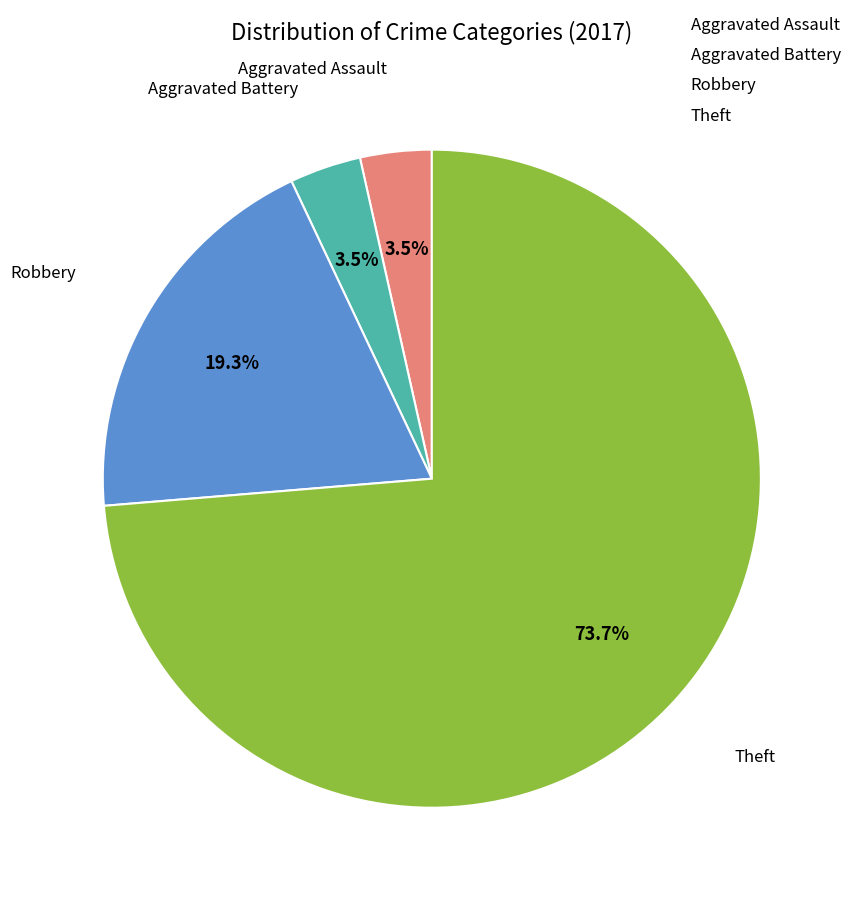

What is the ratio of the value at Aggravated Assault to the value at Robbery?

0.2